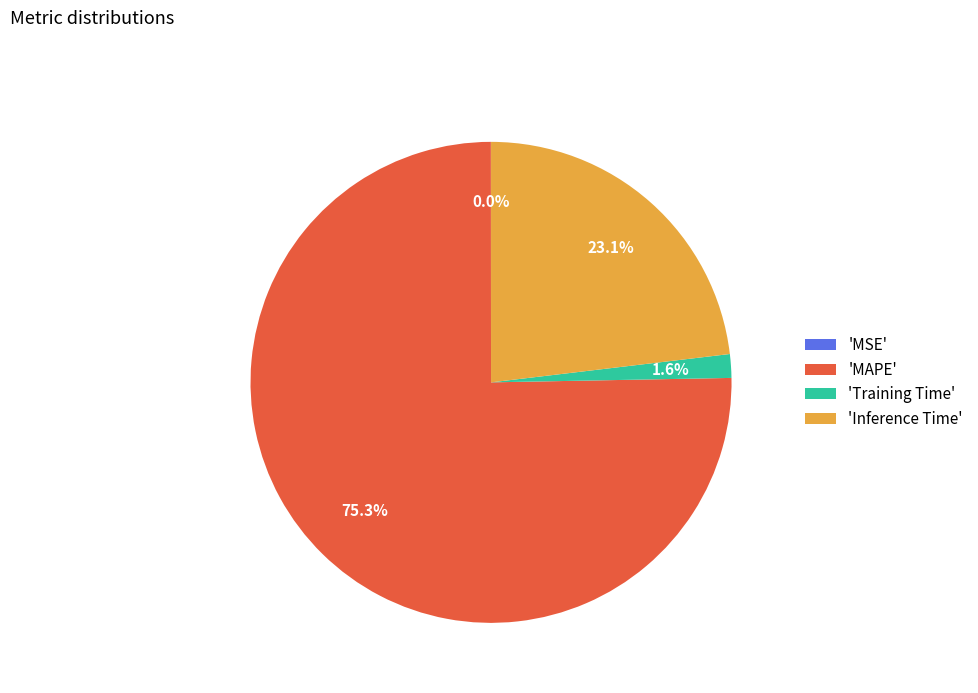

What is the largest slice in the pie chart?

'MAPE'